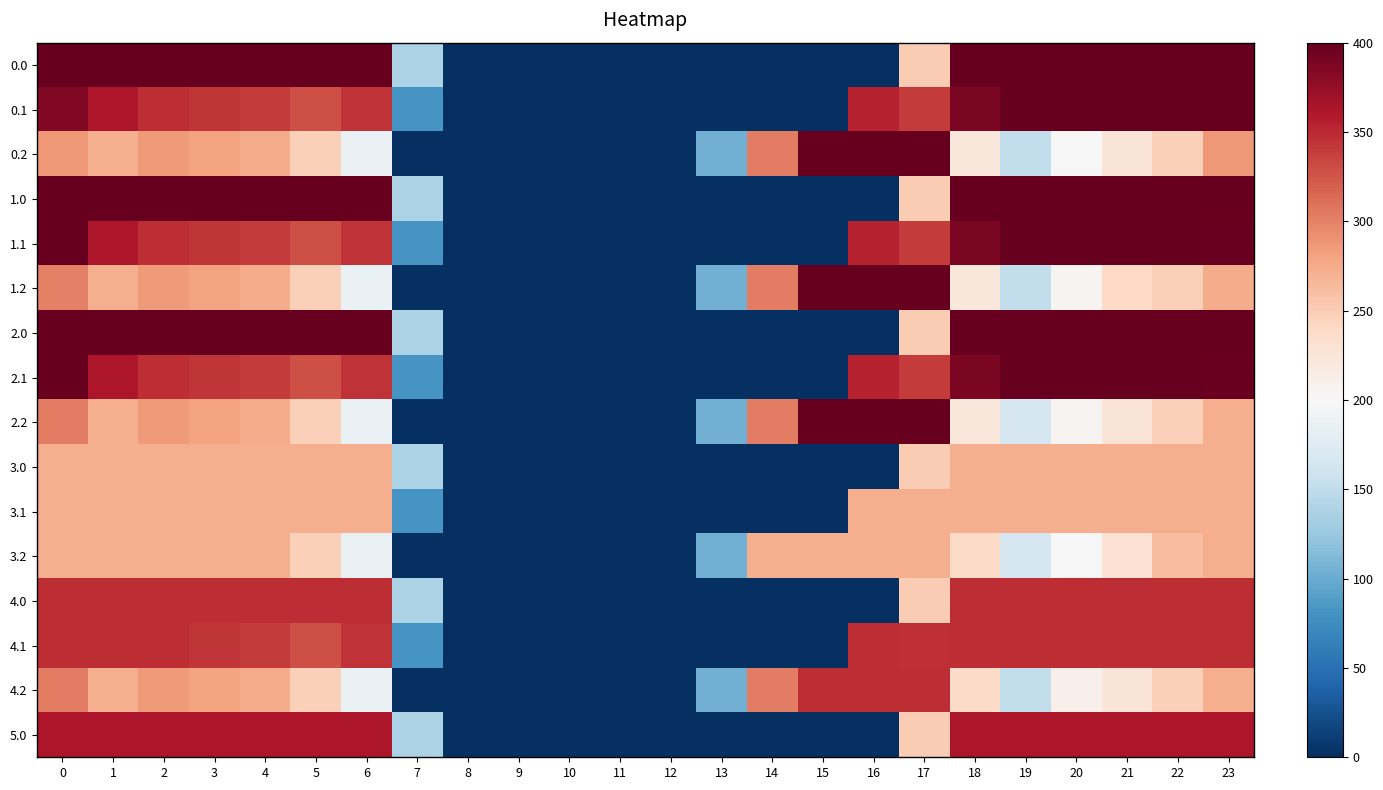

At 6, list the series in order from smallest to largest.

0.2, 1.2, 2.2, 3.2, 4.2, 3.0, 3.1, 0.1, 1.1, 2.1, 4.1, 4.0, 5.0, 0.0, 1.0, 2.0